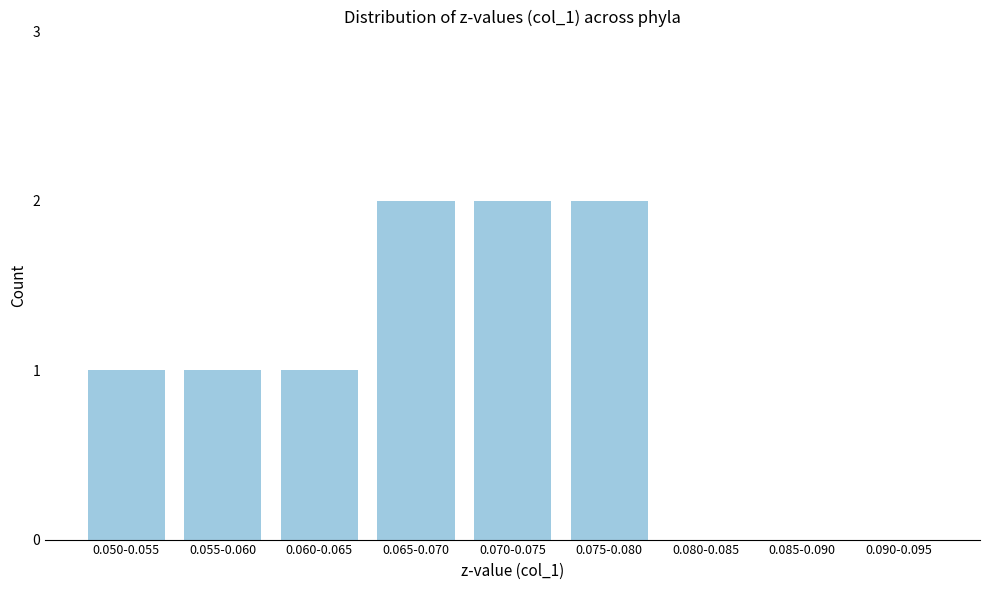

Reading left to right, transcribe all the data shown in this chart.

0.050-0.055=1	0.055-0.060=1	0.060-0.065=1	0.065-0.070=2	0.070-0.075=2	0.075-0.080=2	0.080-0.085=0	0.085-0.090=0	0.090-0.095=0